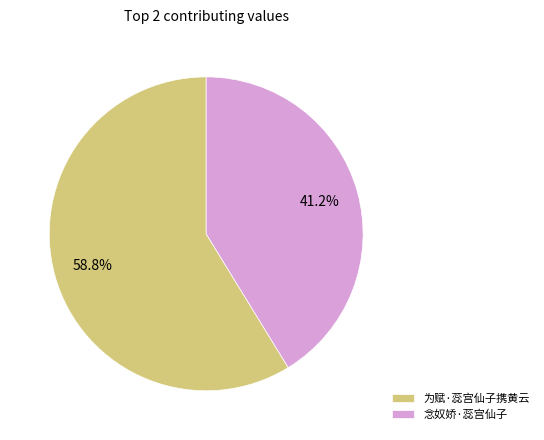

Which category accounts for the majority?

为赋·蕊宫仙子携黄云